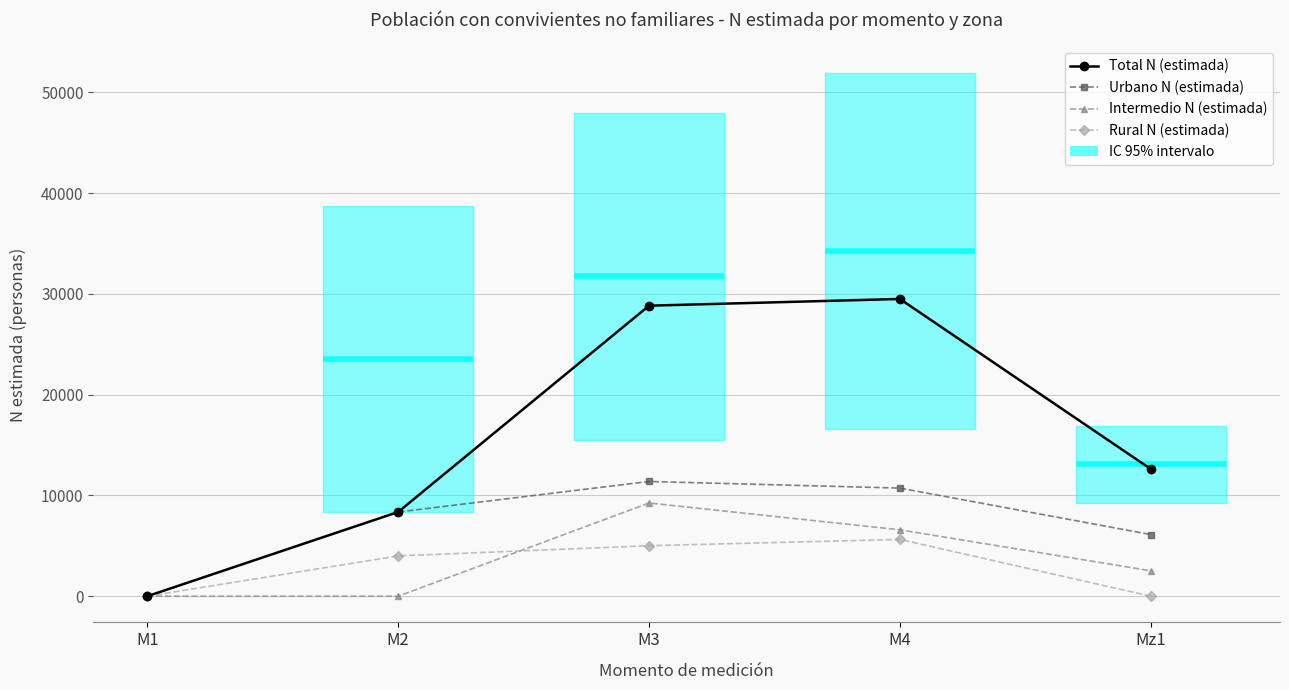

What is the label of the 1st point from the right?

Mz1